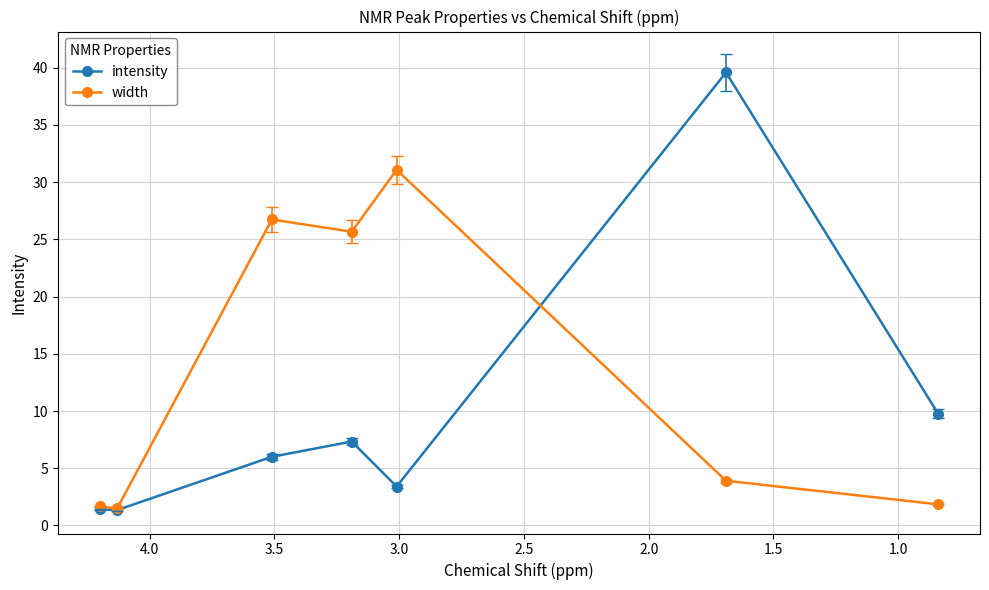

Reading right to left, extract all data points from this chart.

intensity: 9.8	39.6	3.4	7.3	6.0	1.3	1.4
width: 1.9	3.9	31.1	25.7	26.7	1.5	1.7